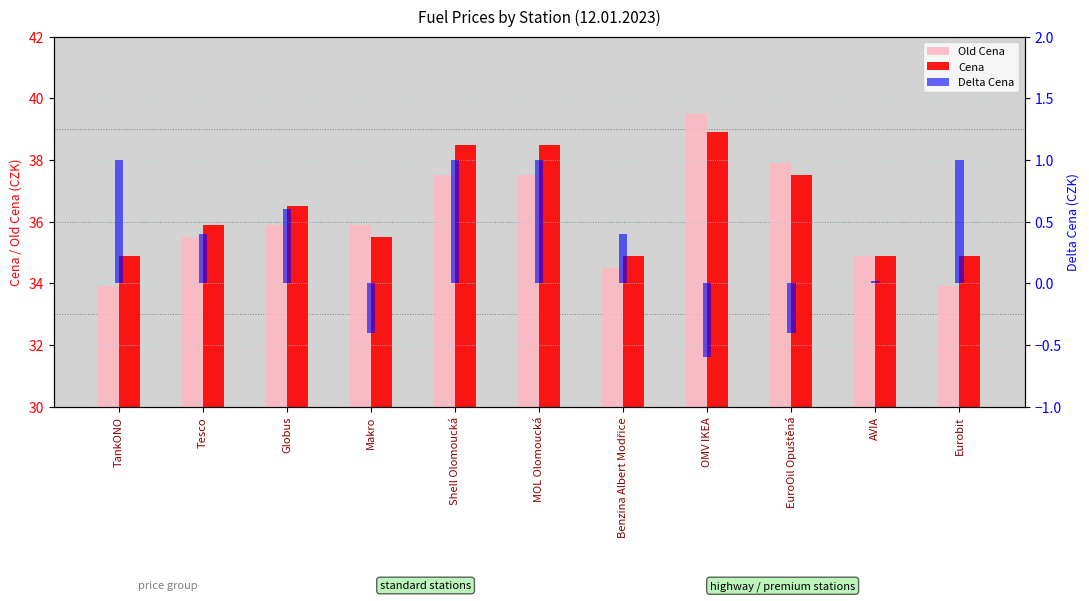

Is it true that Cena equals 55.2 at TankONO?

False